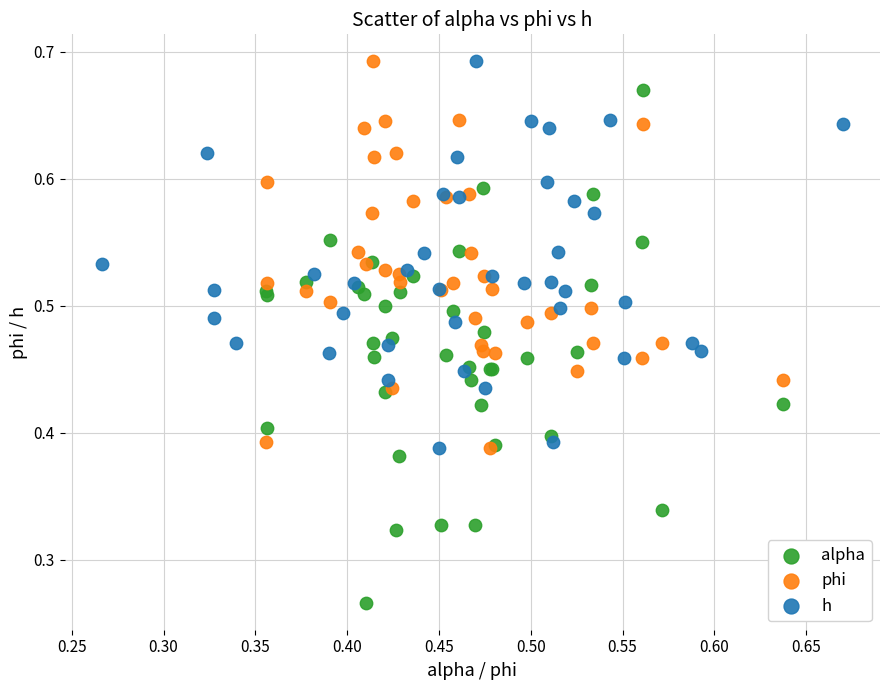

Which series reaches the minimum Y coordinate?

alpha